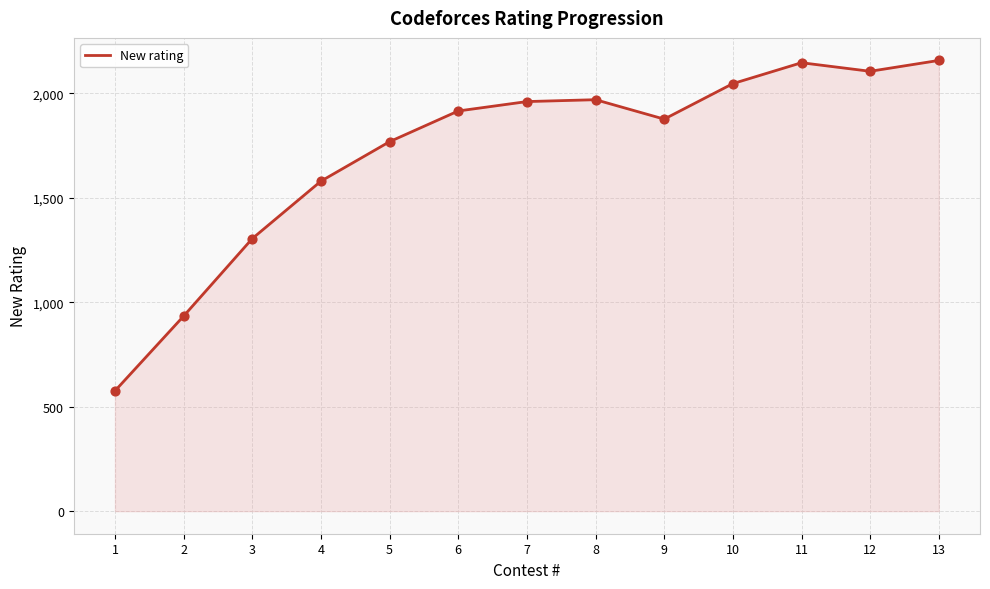

Which has a higher value, 3 or 8?

8